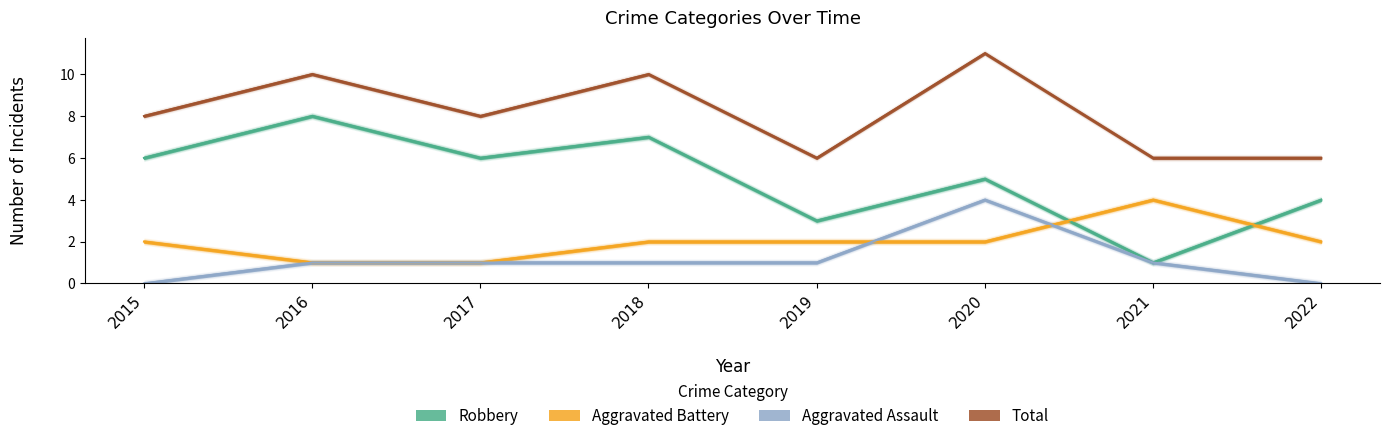

How many distinct data groups are displayed?

4